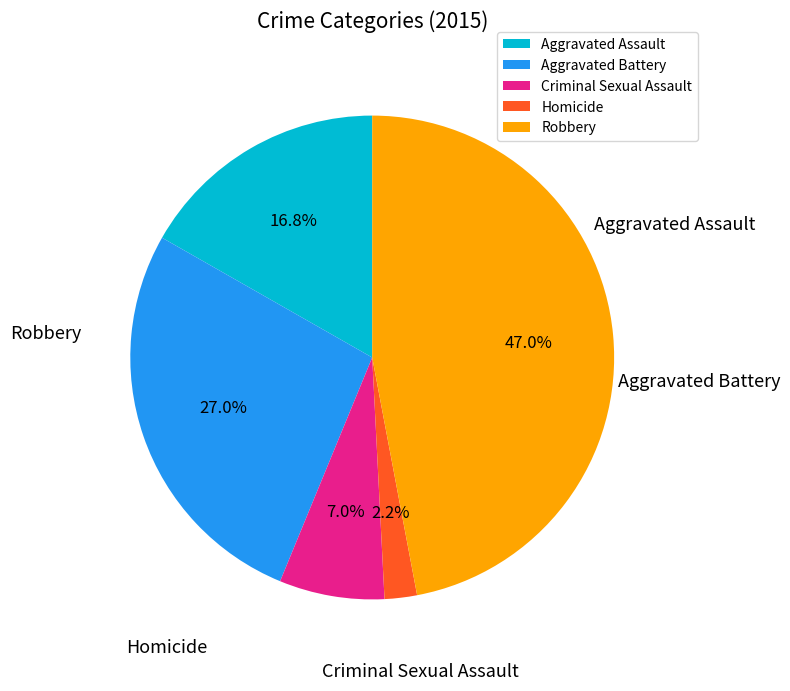

Which has a higher value, Robbery or Homicide?

Robbery